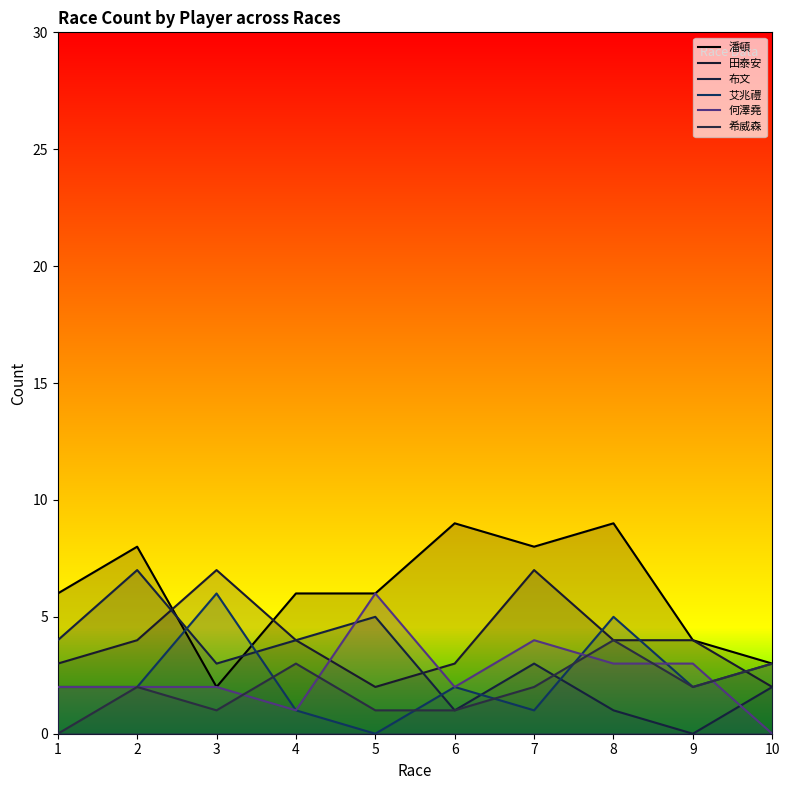

List the labels in order of 潘頓 value, smallest first.

3, 10, 9, 1, 4, 5, 2, 7, 6, 8